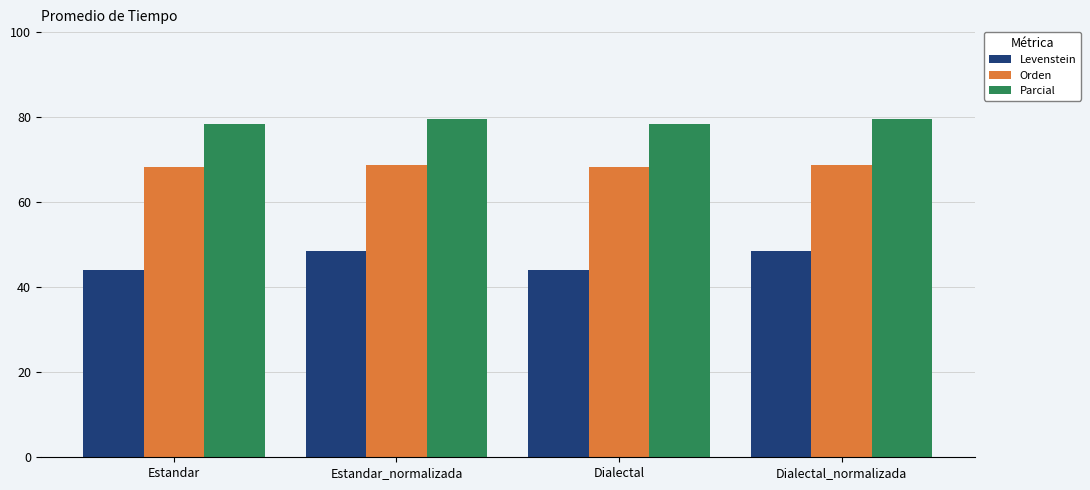

Which series has the largest total across all categories?

Parcial